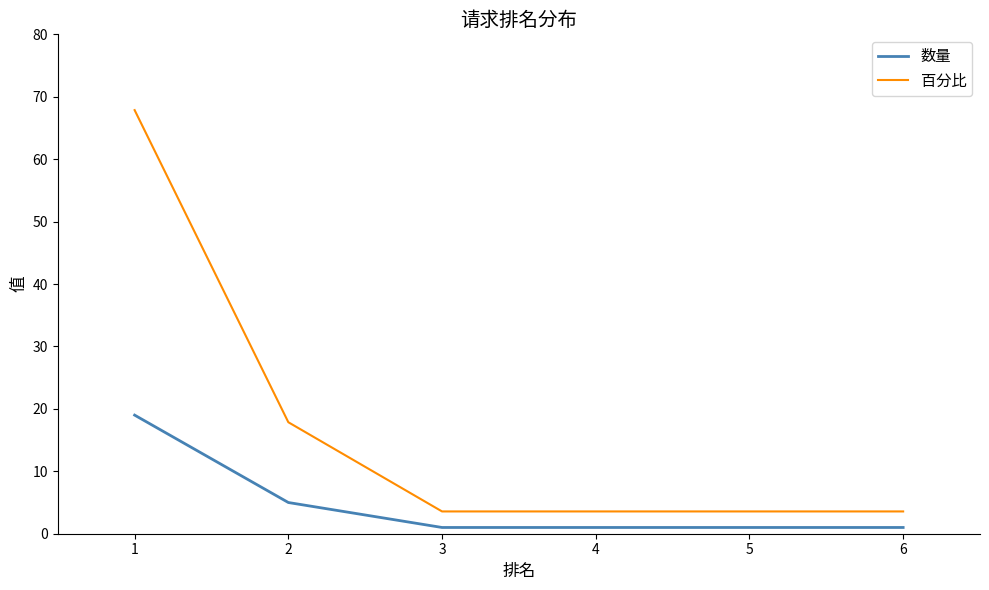

True or false: 数量 and 百分比 cross at least once.

False